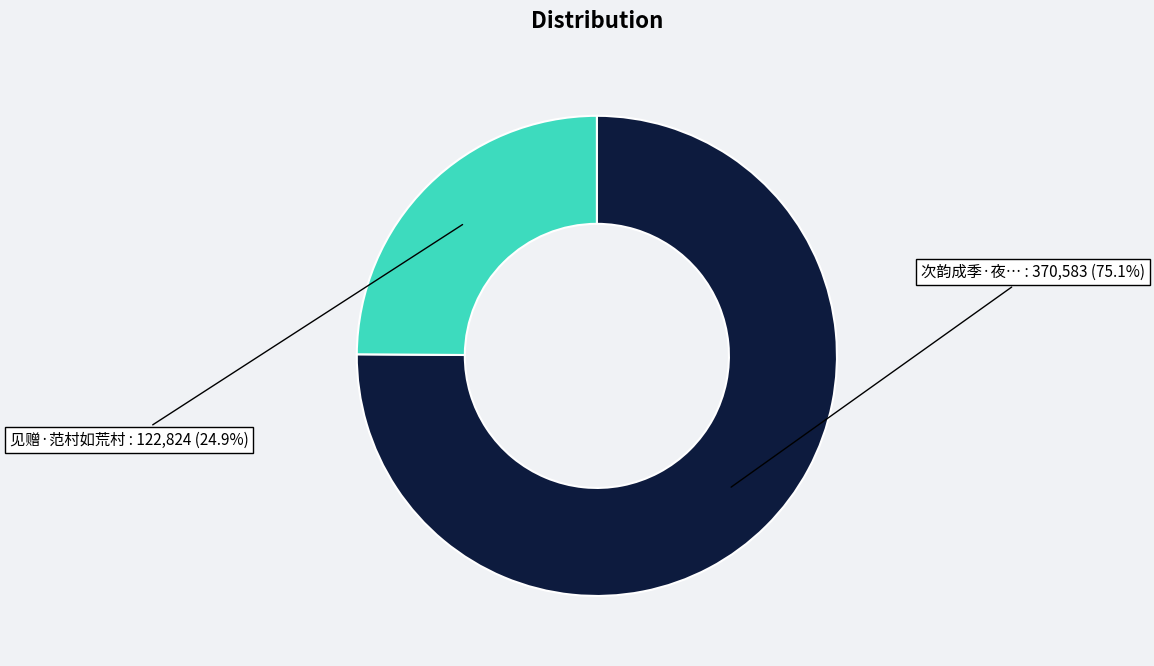

Does any single category account for the majority?

Yes